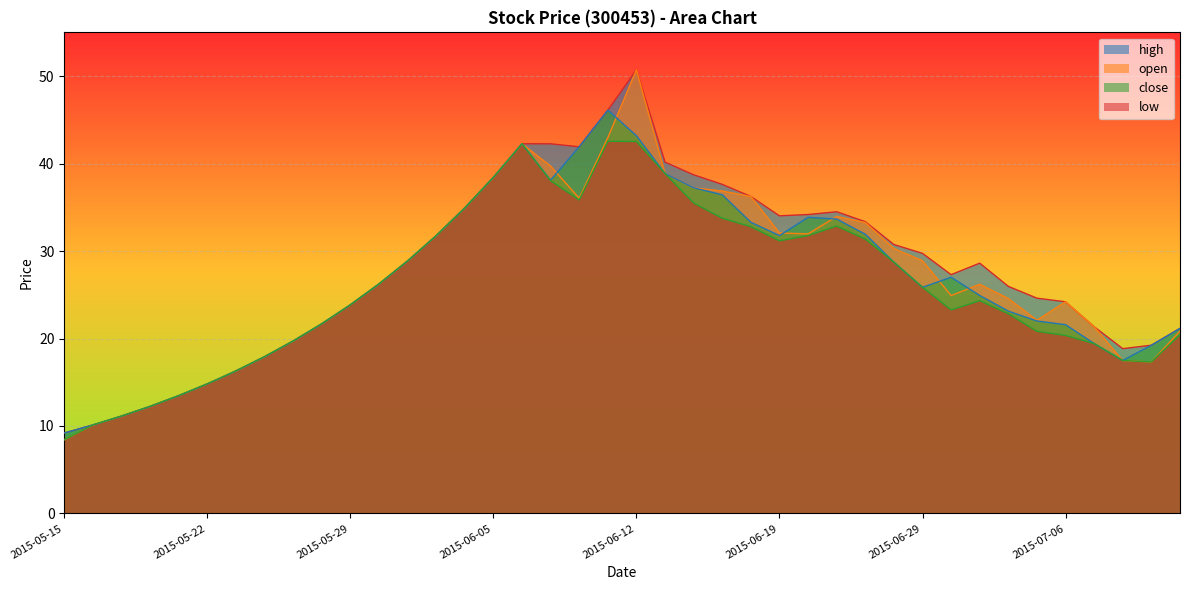

At how many categories does at least one series exceed 34?

14